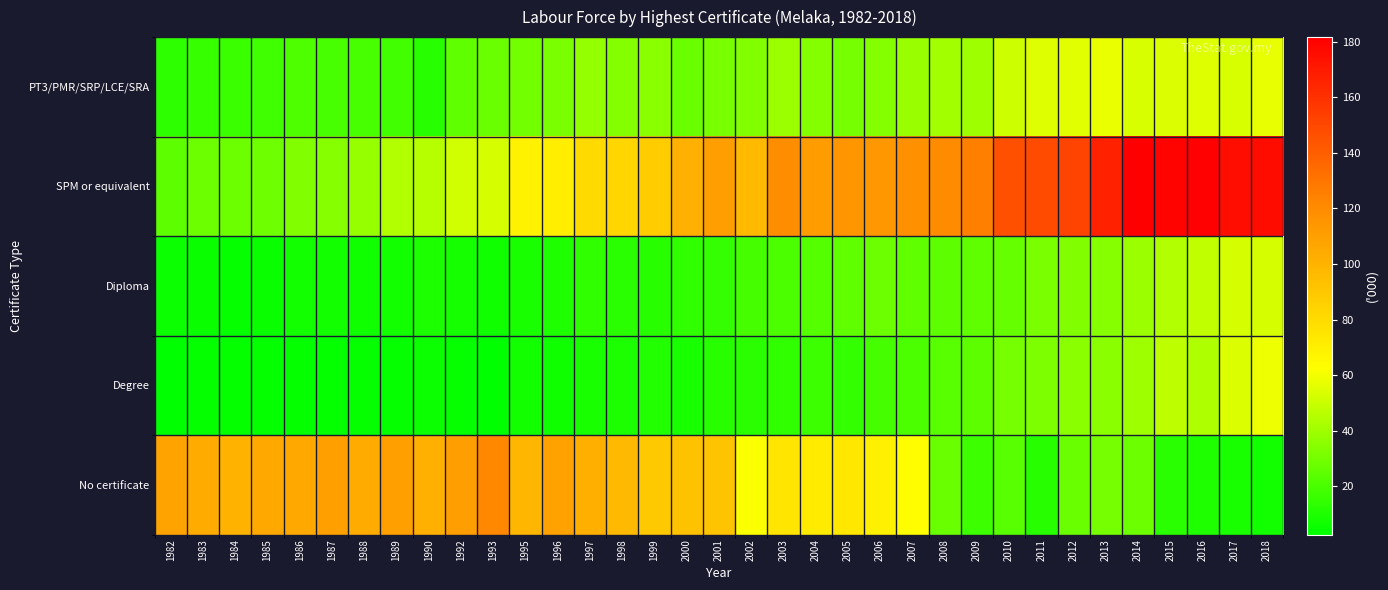

At which category does the chart reach its peak across all series?

2014